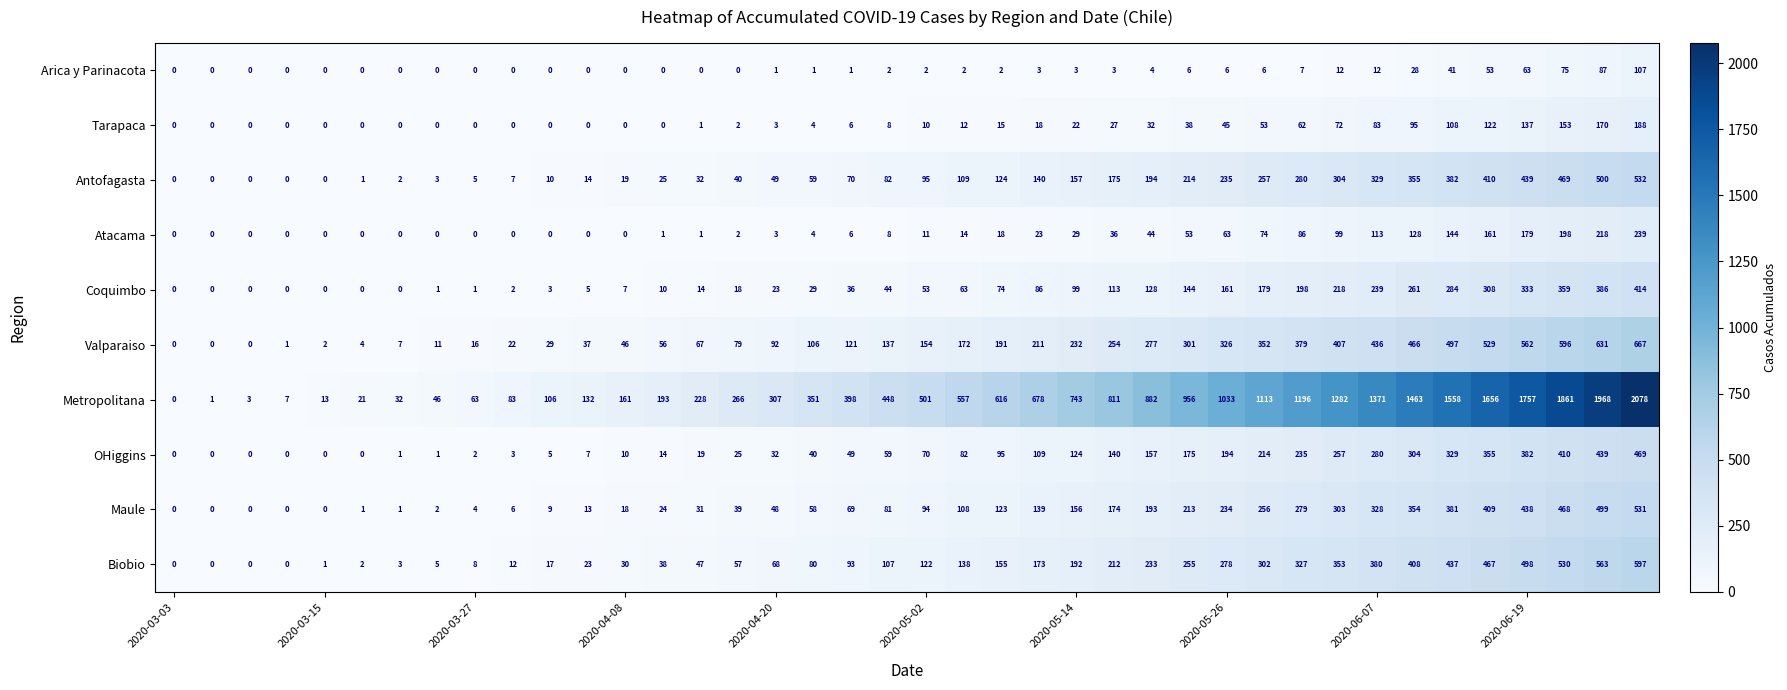

At how many categories does at least one series exceed 1730?

4